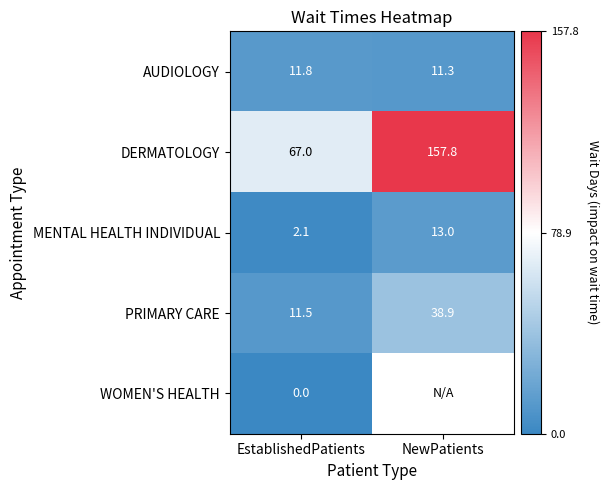

Which series changed the most between EstablishedPatients and NewPatients?

DERMATOLOGY